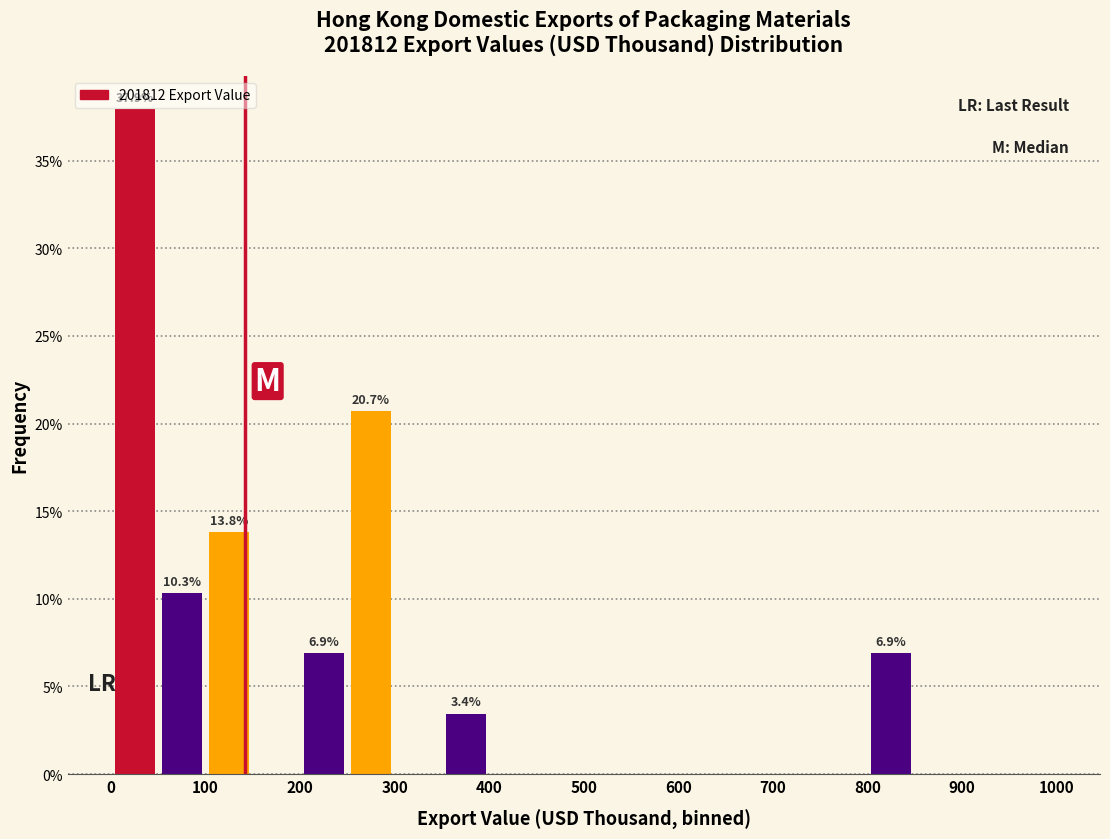

Which range on the x-axis has the tallest bar?

0 to 50